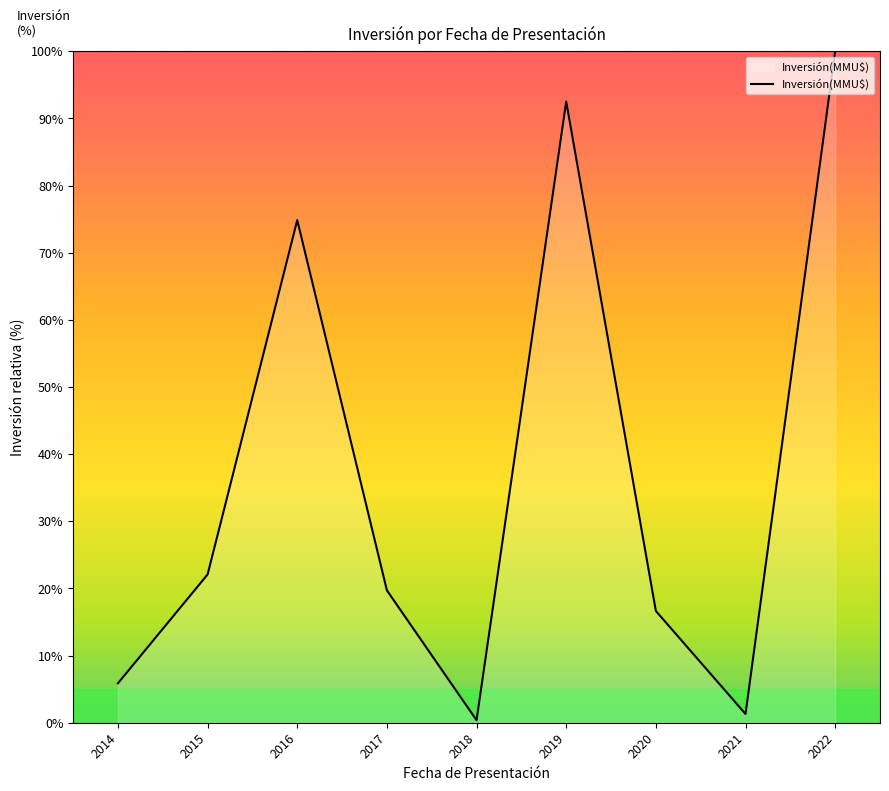

List the labels in order of value, smallest first.

2018, 2021, 2014, 2020, 2017, 2015, 2016, 2019, 2022